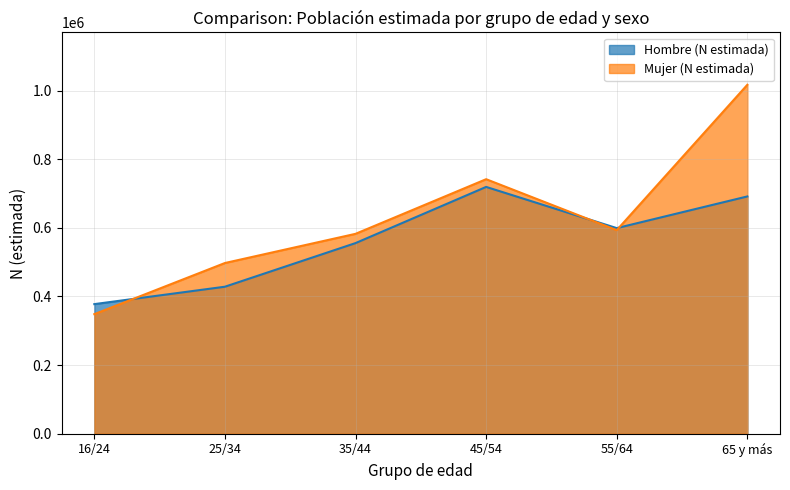

Where do Hombre (N estimada) and Mujer (N estimada) first cross each other?

16/24 and 25/34